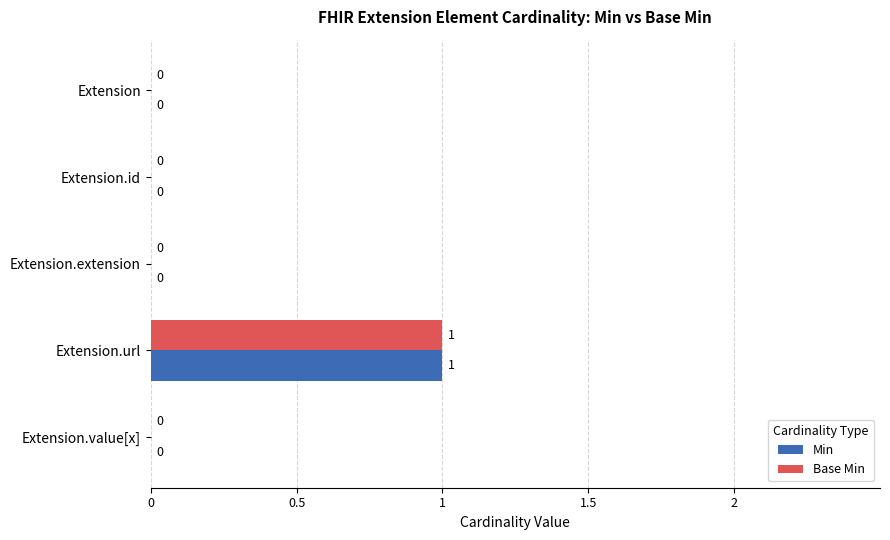

Is it true that Min equals 0 at Extension?

True